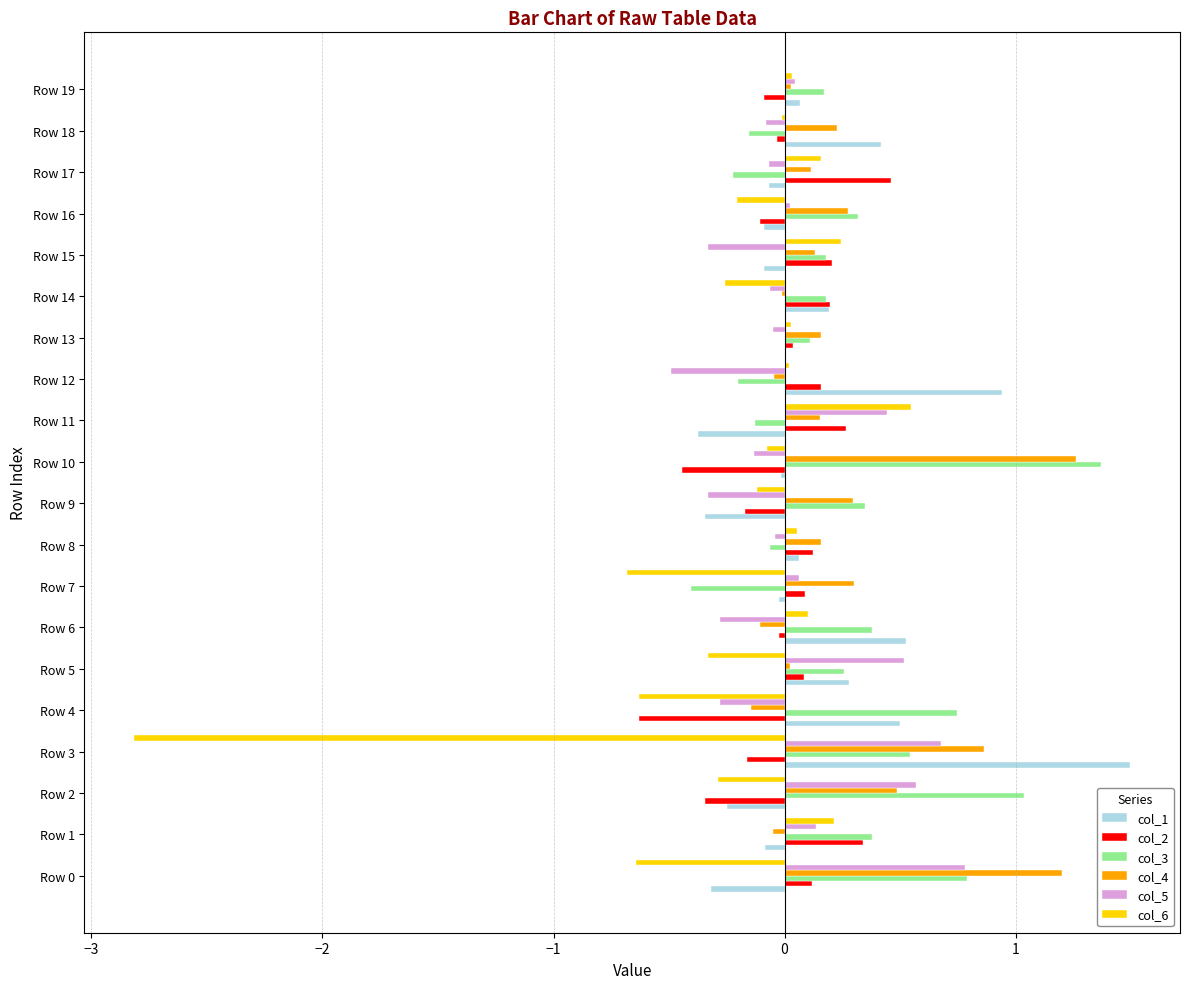

What is the maximum value shown in the chart?

1.5